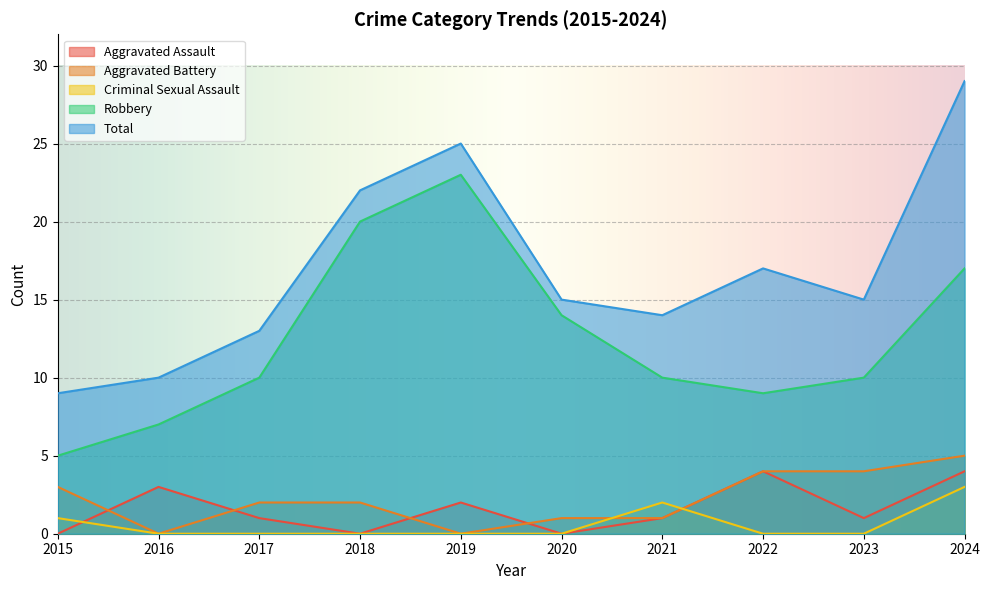

Reading right to left, extract all data points from this chart.

Aggravated Assault: 2024=4	2023=1	2022=4	2021=1	2020=0	2019=2	2018=0	2017=1	2016=3	2015=0
Aggravated Battery: 2024=5	2023=4	2022=4	2021=1	2020=1	2019=0	2018=2	2017=2	2016=0	2015=3
Criminal Sexual Assault: 2024=3	2023=0	2022=0	2021=2	2020=0	2019=0	2018=0	2017=0	2016=0	2015=1
Robbery: 2024=17	2023=10	2022=9	2021=10	2020=14	2019=23	2018=20	2017=10	2016=7	2015=5
Total: 2024=29	2023=15	2022=17	2021=14	2020=15	2019=25	2018=22	2017=13	2016=10	2015=9